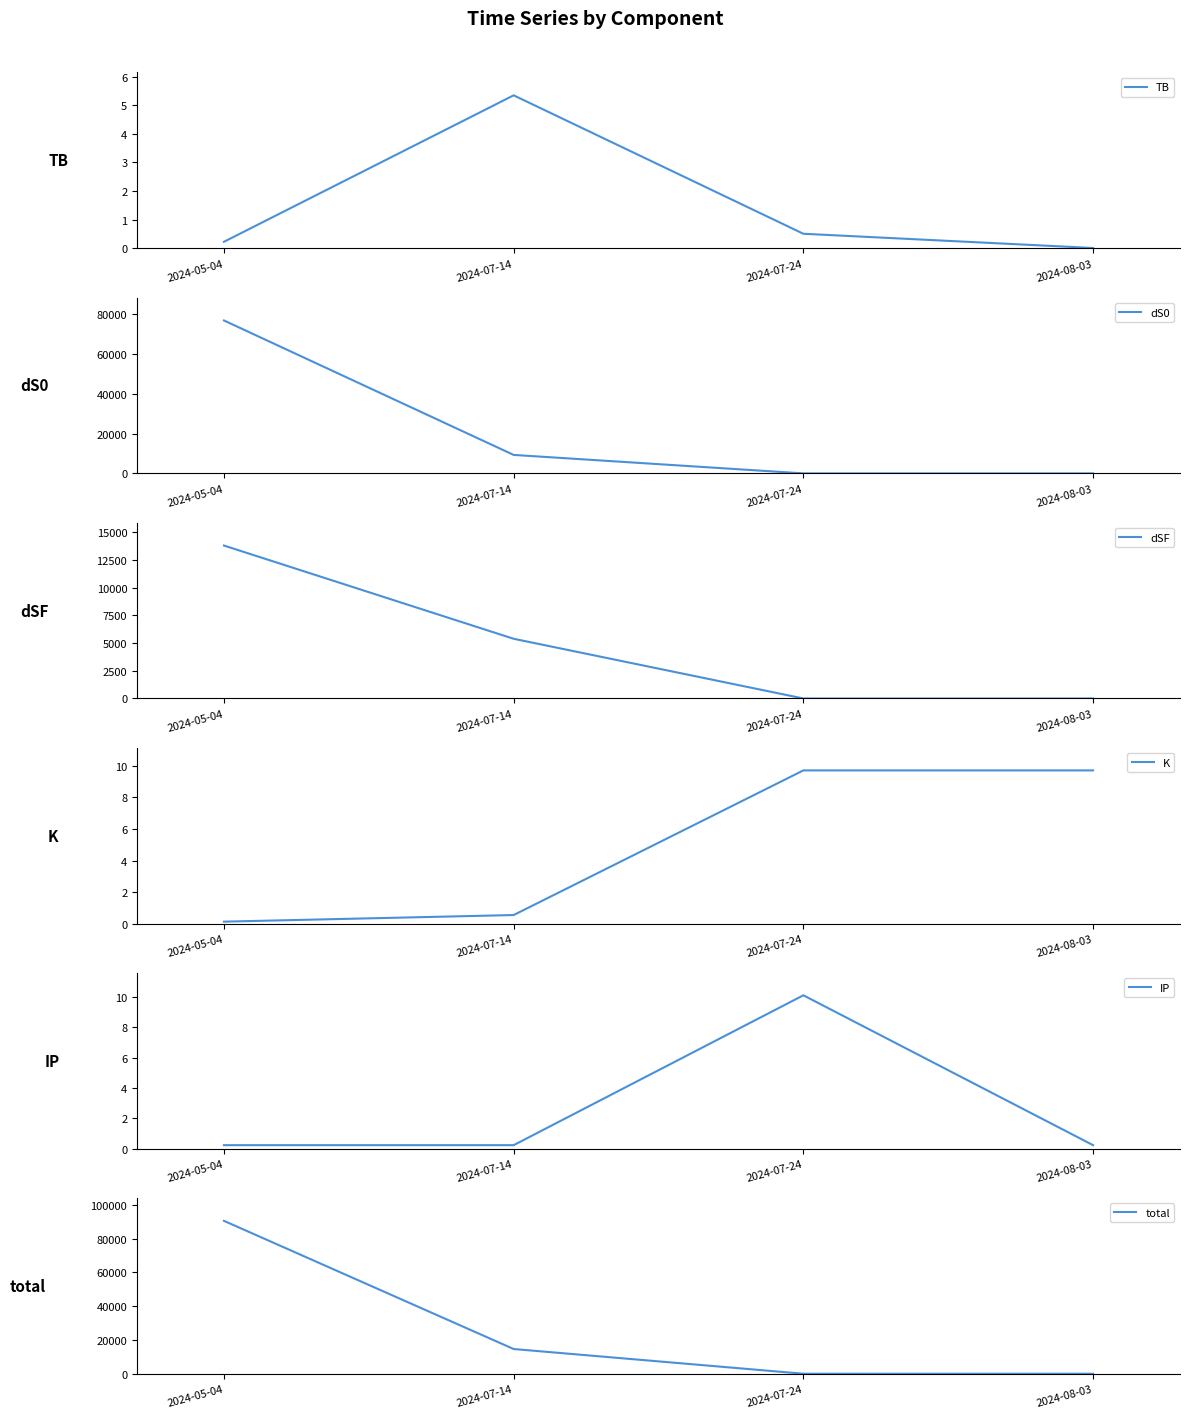

Is it true that dSF equals 0.0 at 2024-08-03?

False